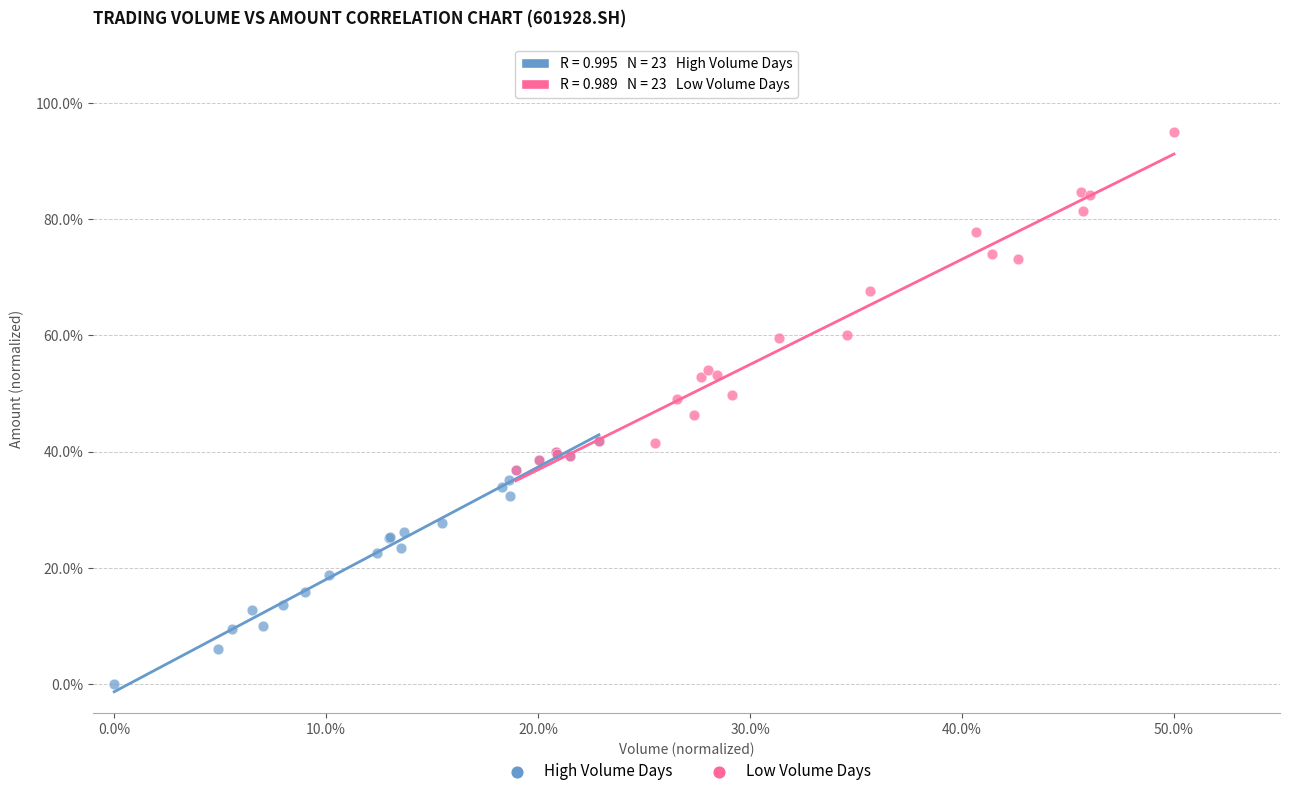

What are all the series names shown in the legend?

High Volume Days, Low Volume Days